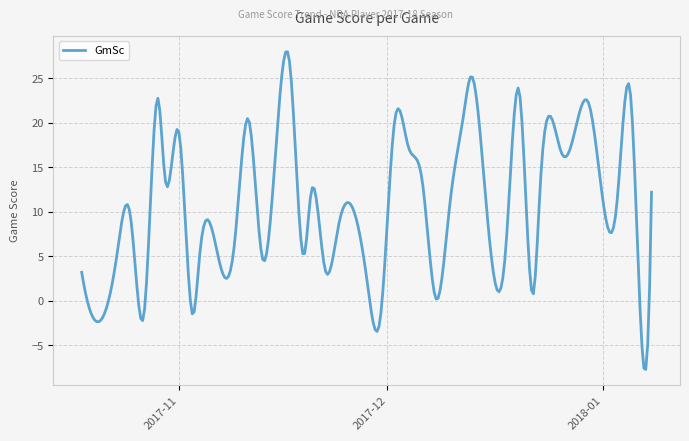

What is the minimum value shown in the chart?

-7.7